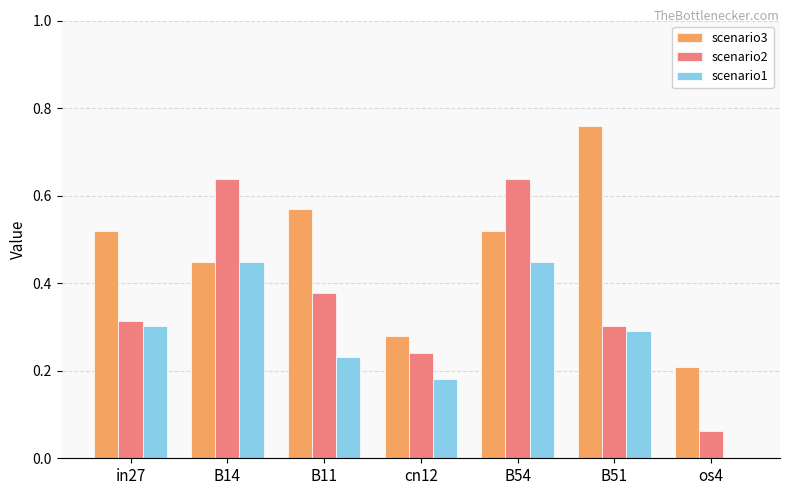

Are the bars horizontal?

No